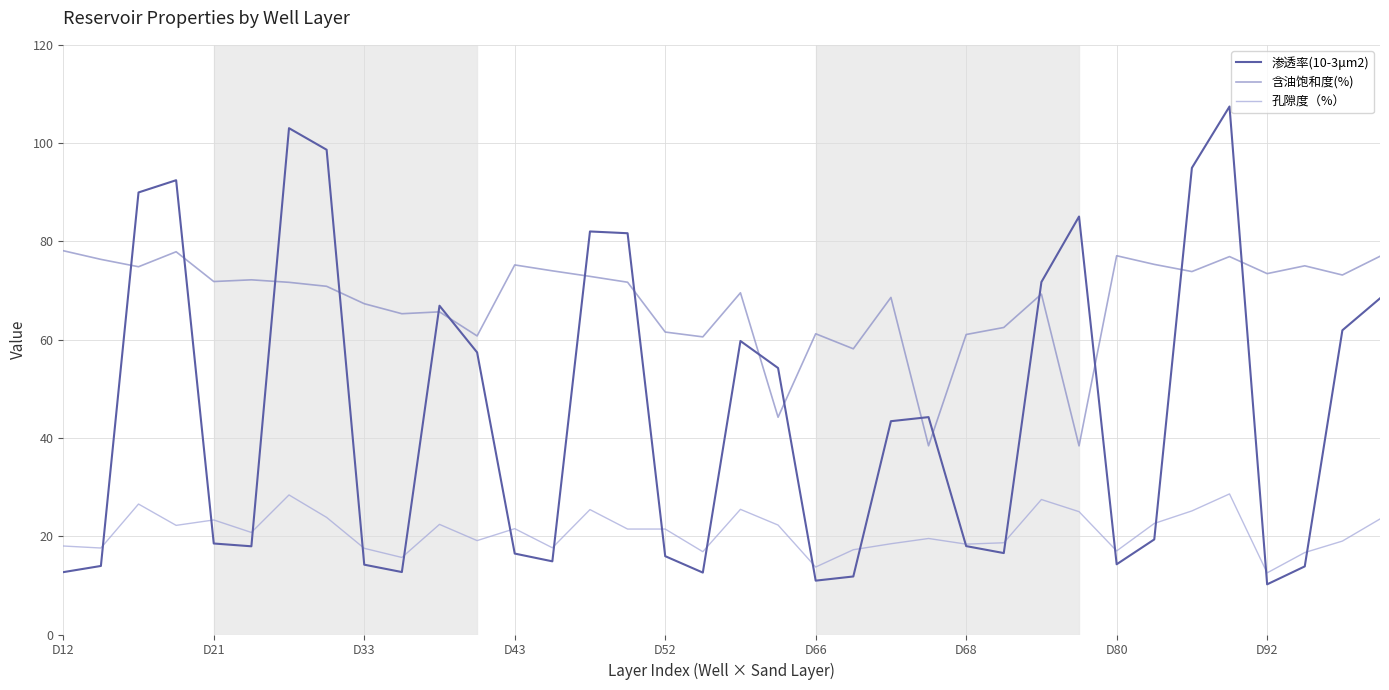

Is this an area chart (filled region under the line)?

No